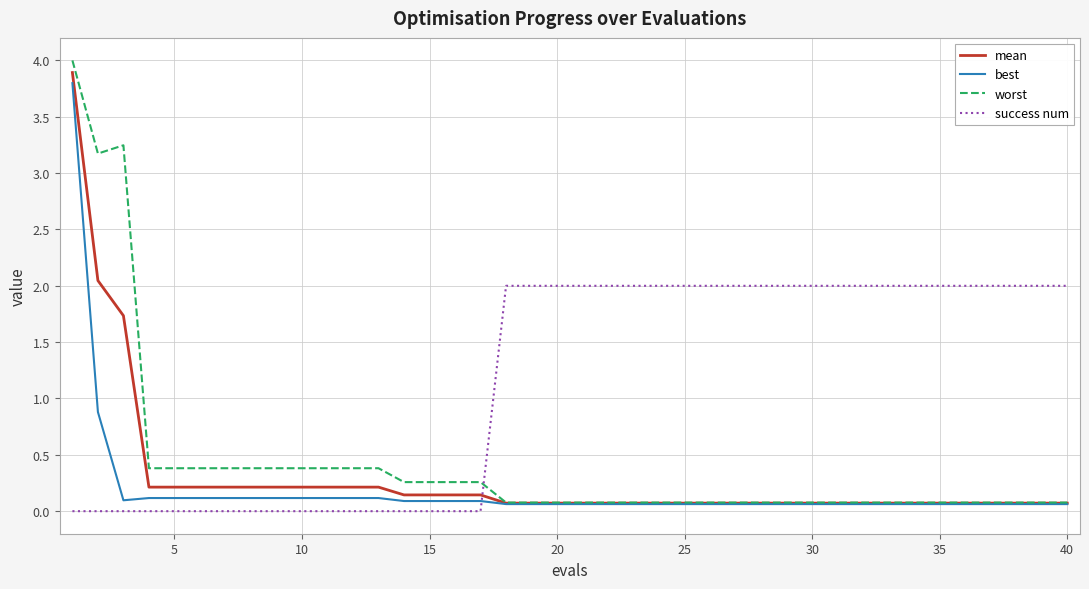

True or false: success num and best cross at least once.

True